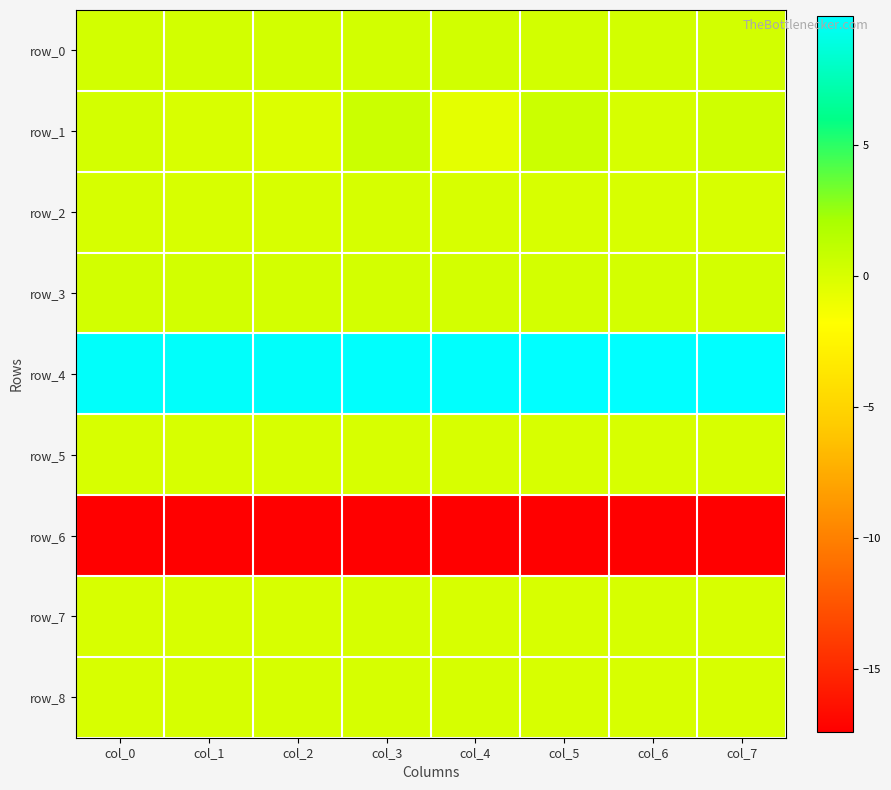

At col_7, list the series in order from largest to smallest.

row_4, row_1, row_0, row_3, row_5, row_8, row_2, row_7, row_6